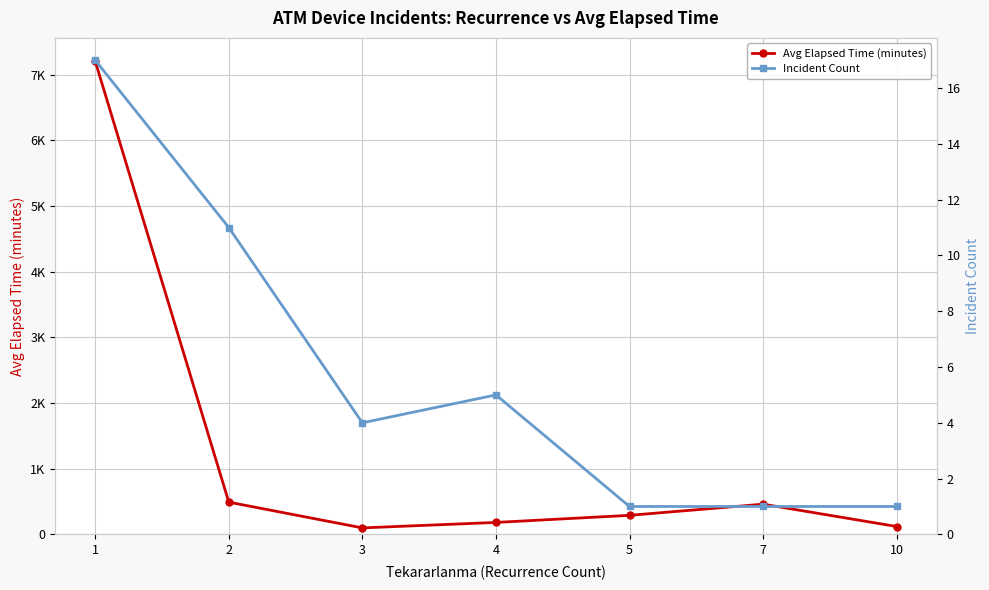

Where is Avg Elapsed Time (minutes) nearest to the value 3651?

2